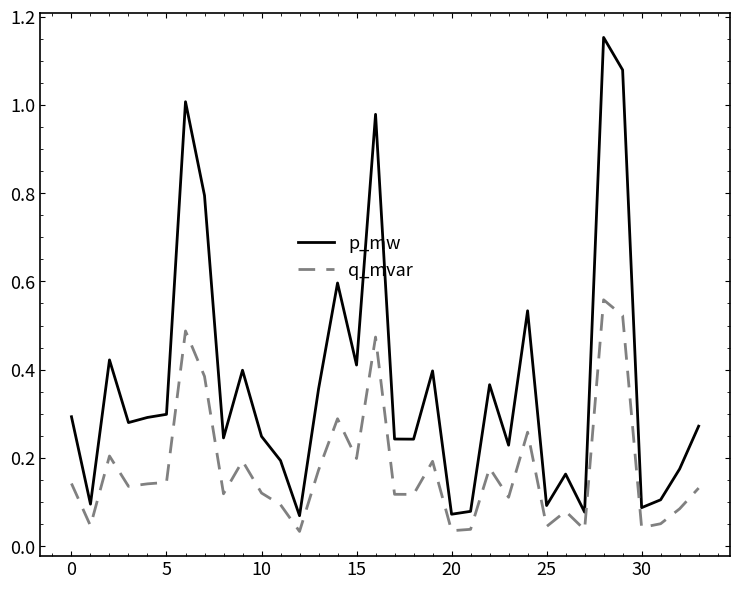

Rank the series by their maximum value, from highest to lowest.

p_mw, q_mvar